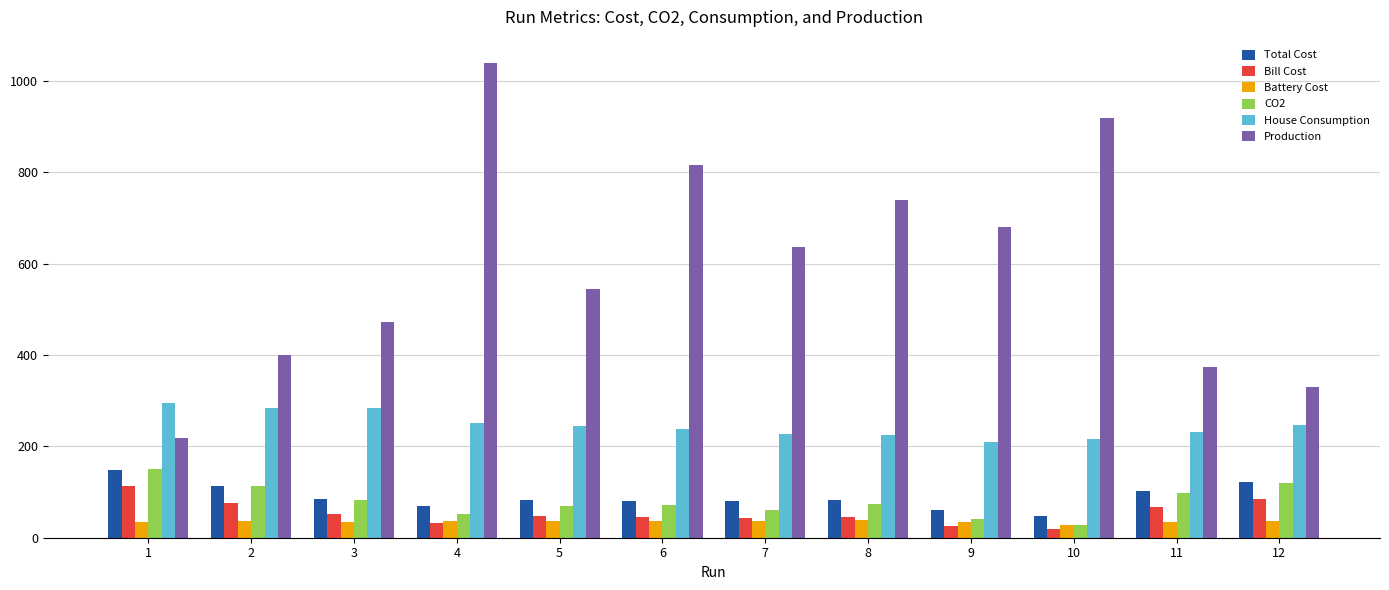

Which category has the highest value in the Total Cost series?

1